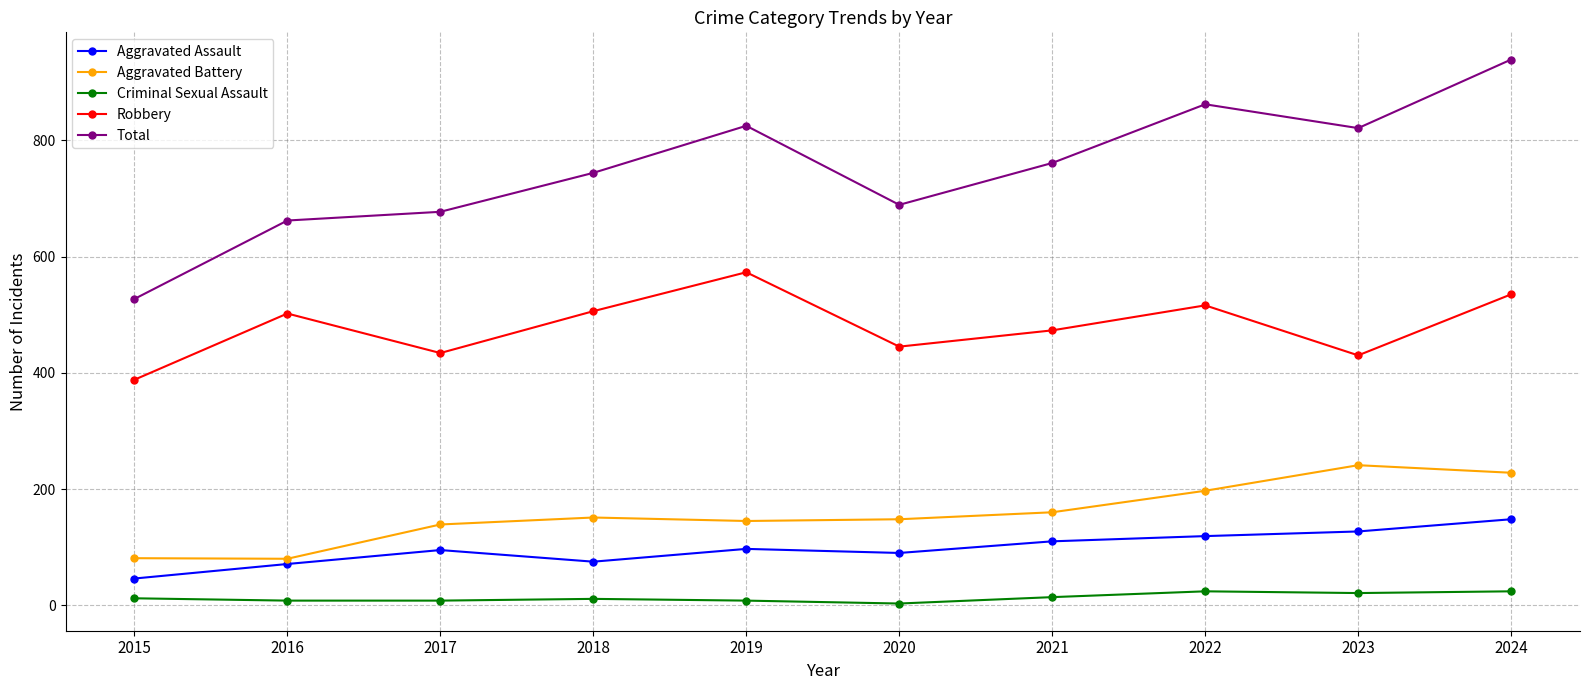

In Robbery, how many points are higher than both neighbors (excluding endpoints)?

3